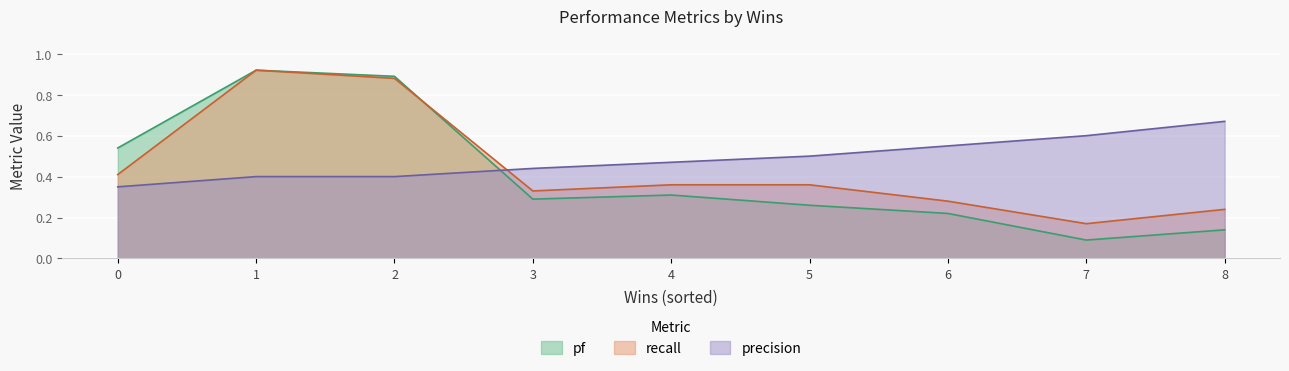

What is the difference between the second highest and minimum values in the precision series?

0.2